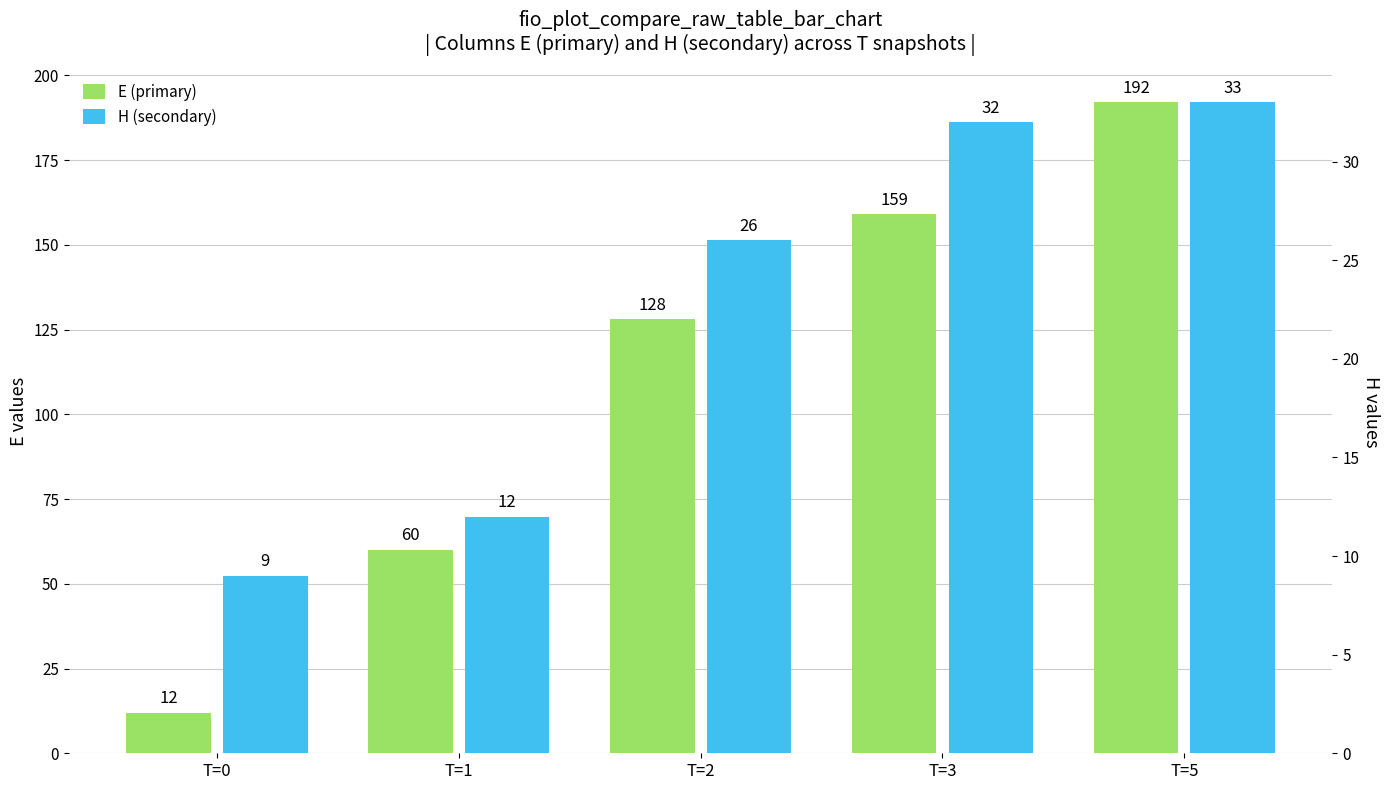

List the labels in order of E (primary) value, smallest first.

T=0, T=1, T=2, T=3, T=5